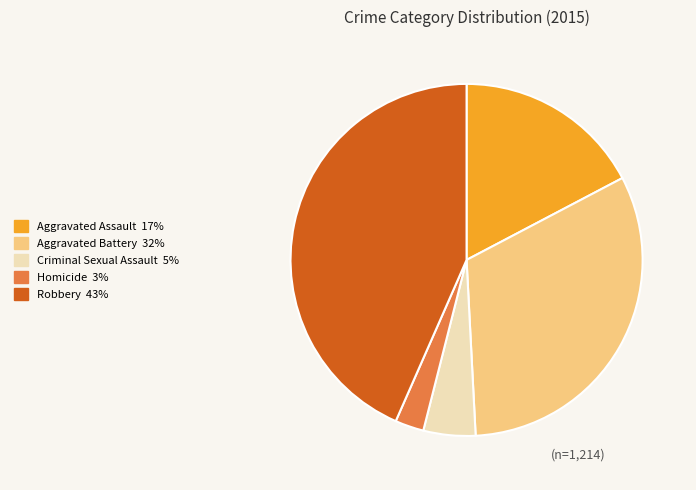

Which slice is the smallest?

Homicide